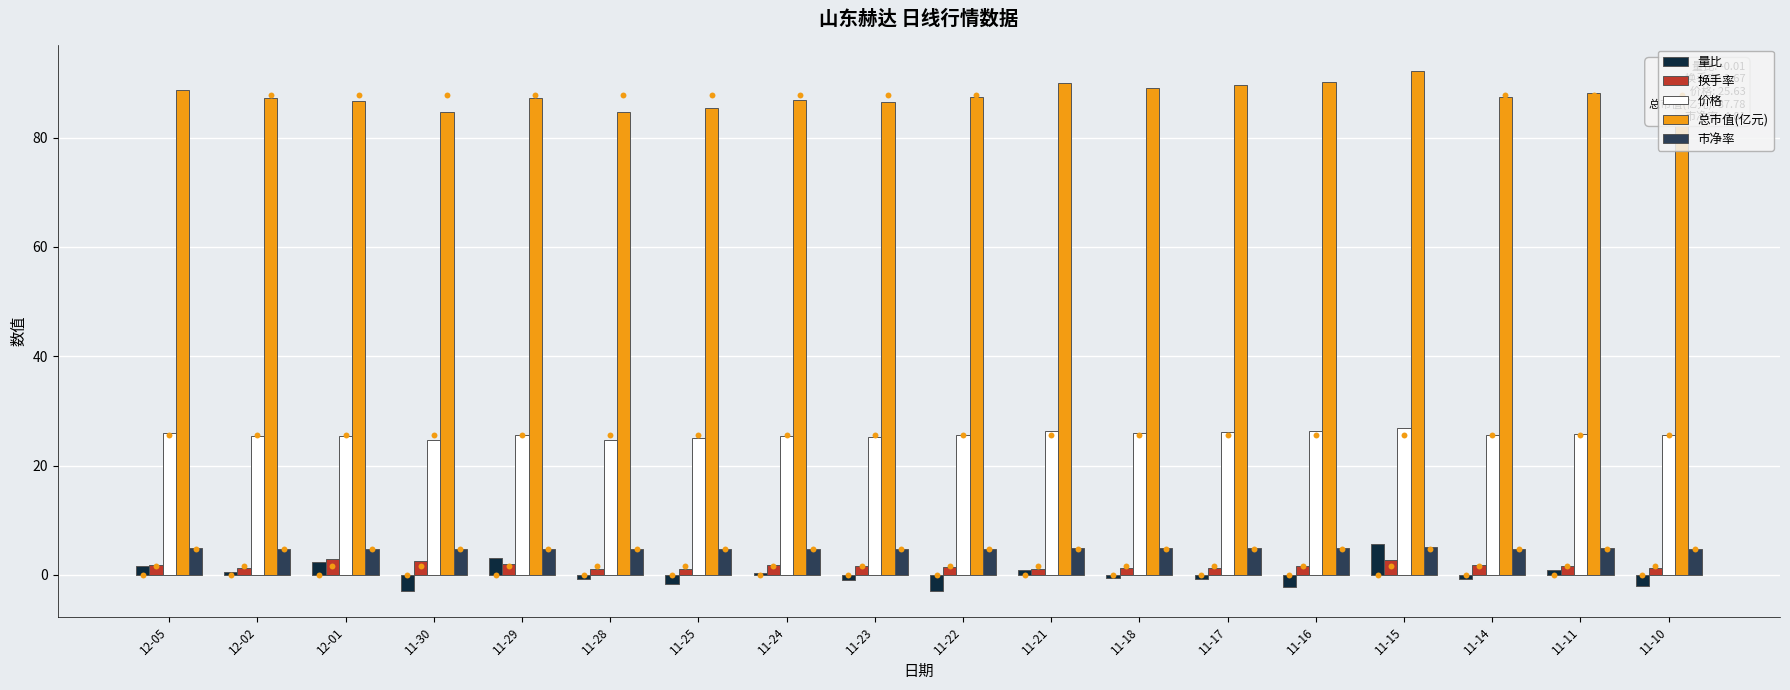

At how many categories does at least one series exceed 8?

18